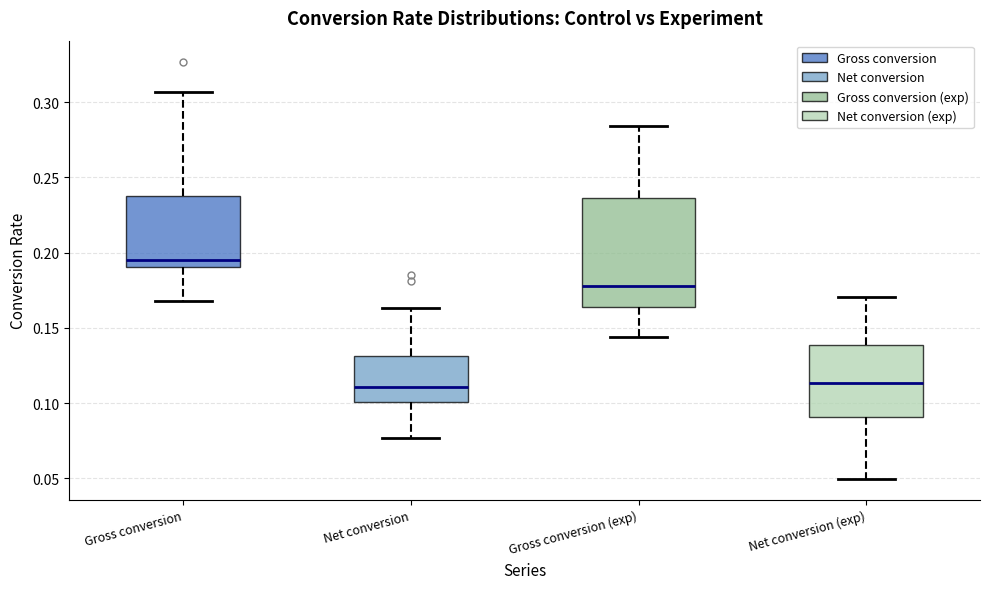

Reading left to right, read every box against the y-axis: the position of its median line, the range the box covers, and the ends of its whiskers. The values are not printed on the chart, so give them approximately, as read against the axis.

Gross conversion: median 0.195, box 0.190 to 0.240, whiskers 0.170 to 0.305
Net conversion: median 0.110, box 0.100 to 0.130, whiskers 0.075 to 0.165
Gross conversion (exp): median 0.180, box 0.165 to 0.235, whiskers 0.145 to 0.285
Net conversion (exp): median 0.115, box 0.090 to 0.140, whiskers 0.050 to 0.170